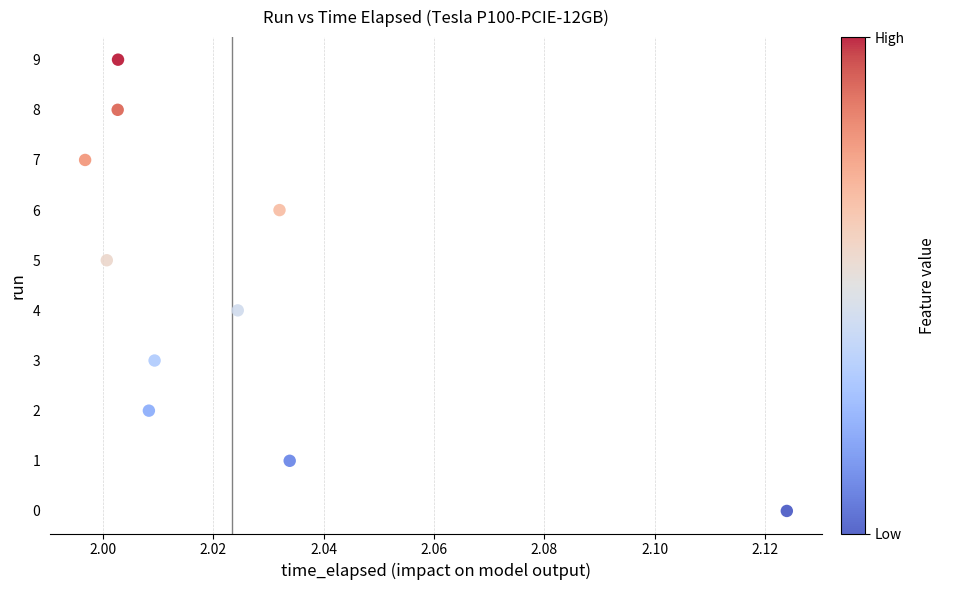

What is the range of Y values (max minus min)?

9